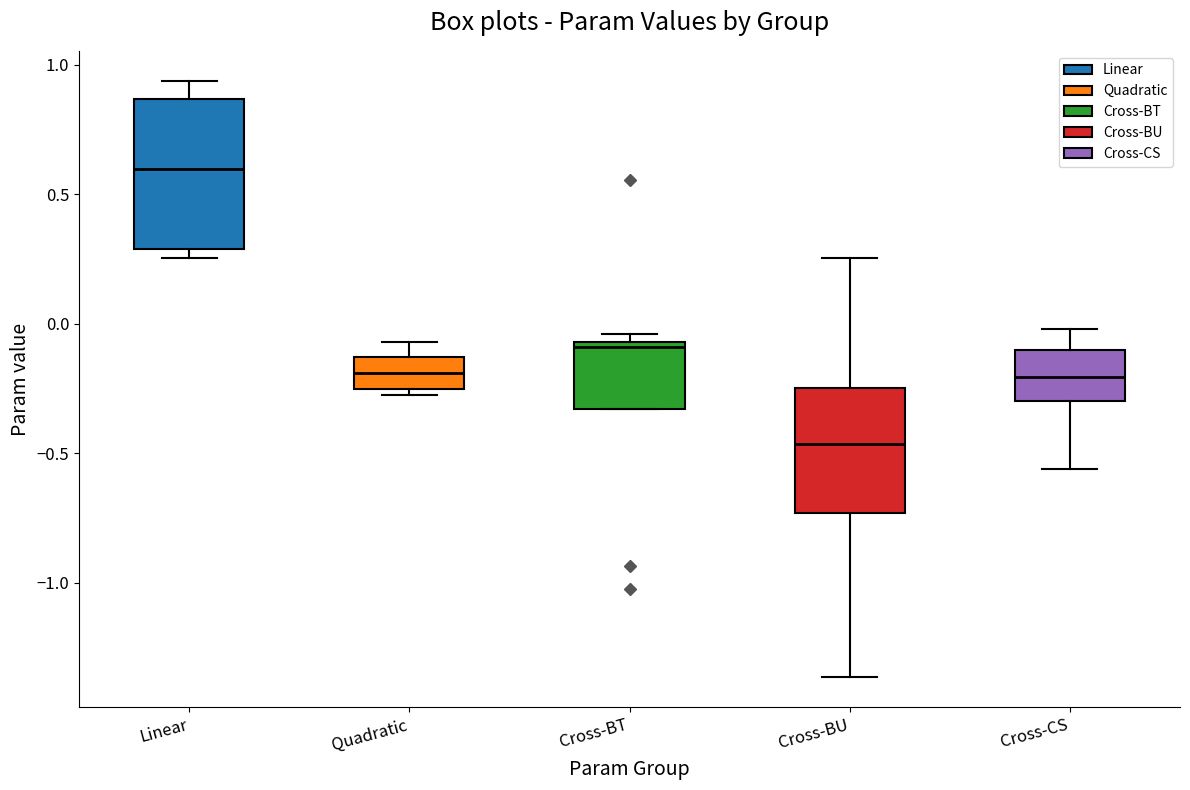

Reading left to right, transcribe this box plot: for each box, give where its median line is, the range the box spans, and where its two whiskers end, as read against the y-axis. The values are not printed on the chart, so give them approximately, as read against the axis.

Linear: median 0.60, box 0.30 to 0.85, whiskers 0.25 to 0.95
Quadratic: median -0.20, box -0.25 to -0.15, whiskers -0.30 to -0.05
Cross-BT: median -0.10, box -0.35 to -0.05, whiskers -0.35 to -0.05 (just above the box's upper edge)
Cross-BU: median -0.45, box -0.75 to -0.25, whiskers -1.35 to 0.25
Cross-CS: median -0.20, box -0.30 to -0.10, whiskers -0.55 to 0.00